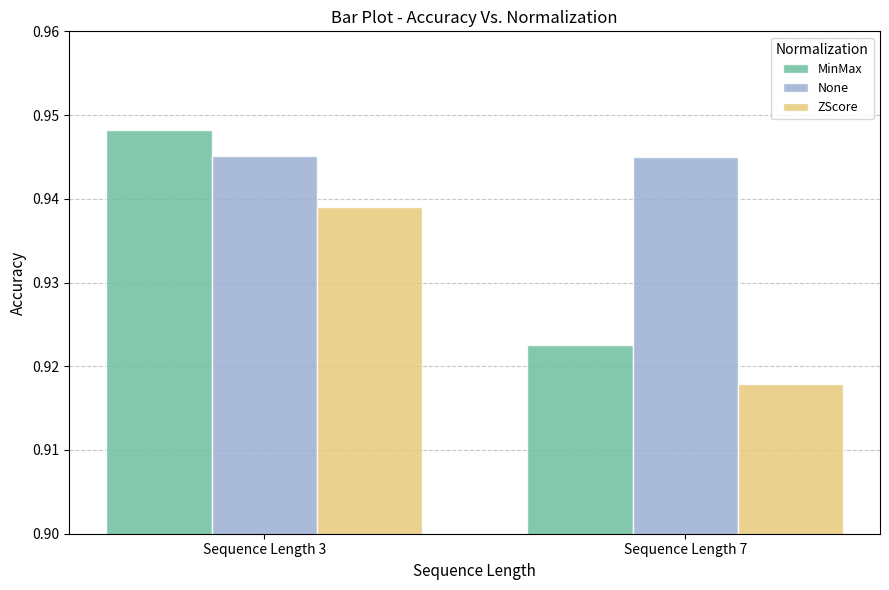

At which label is MinMax closest to 0?

Sequence Length 7